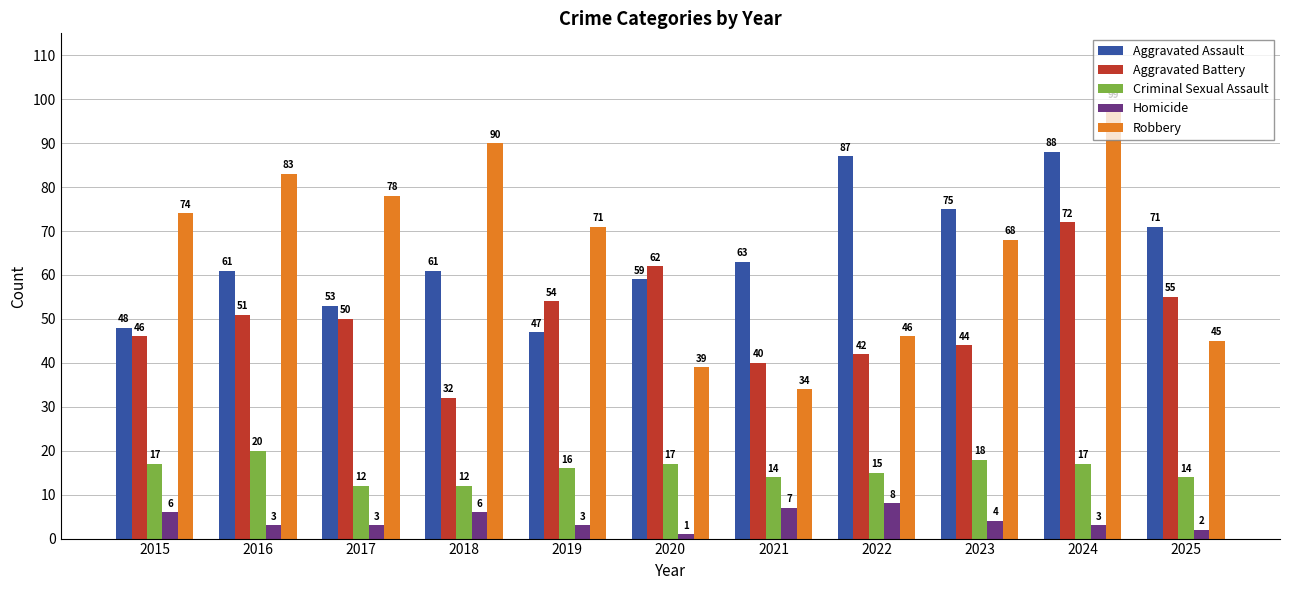

What is the spread (max minus min) of values at 2025?

69